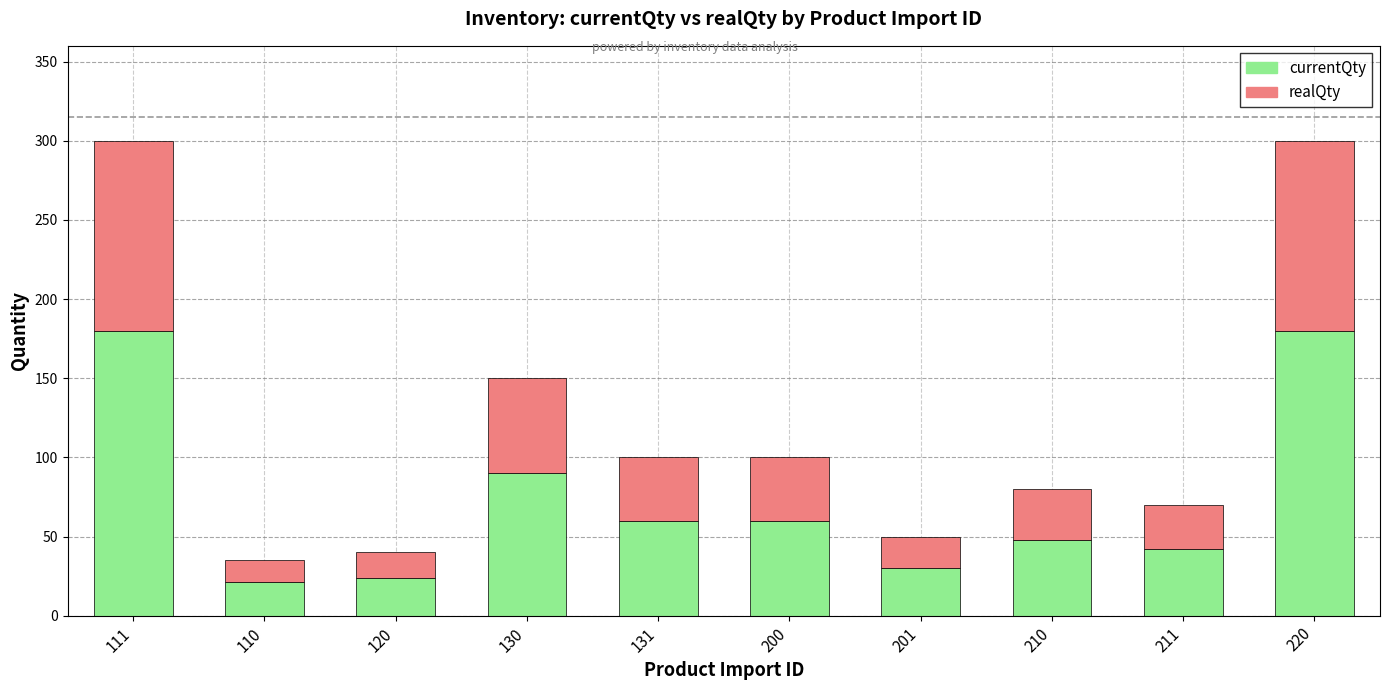

What is the total value across all series at 211?

70